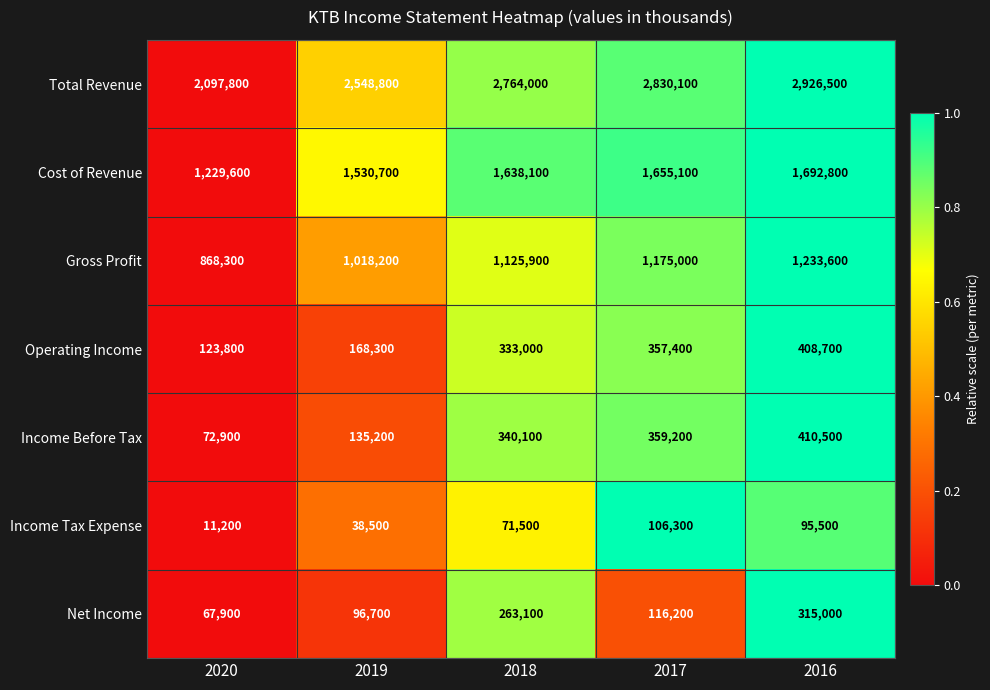

Which series has the widest spread of values?

Total Revenue